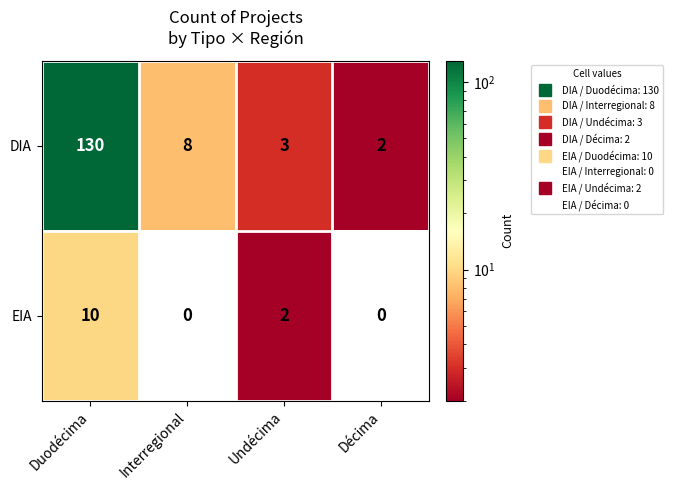

Where does the DIA series first go above 8?

Duodécima